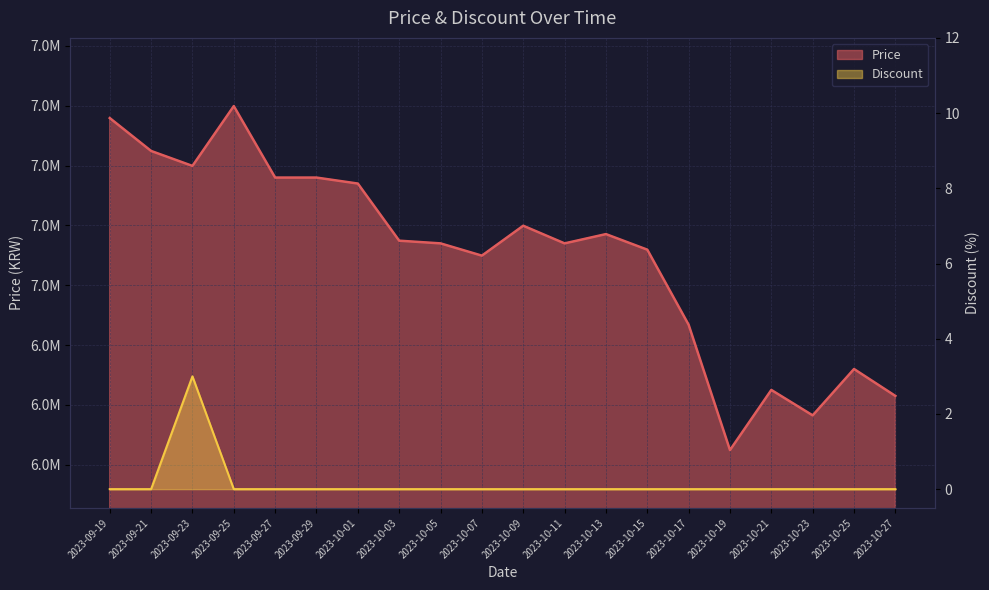

Where is Price nearest to the value 7024000?

2023-10-07